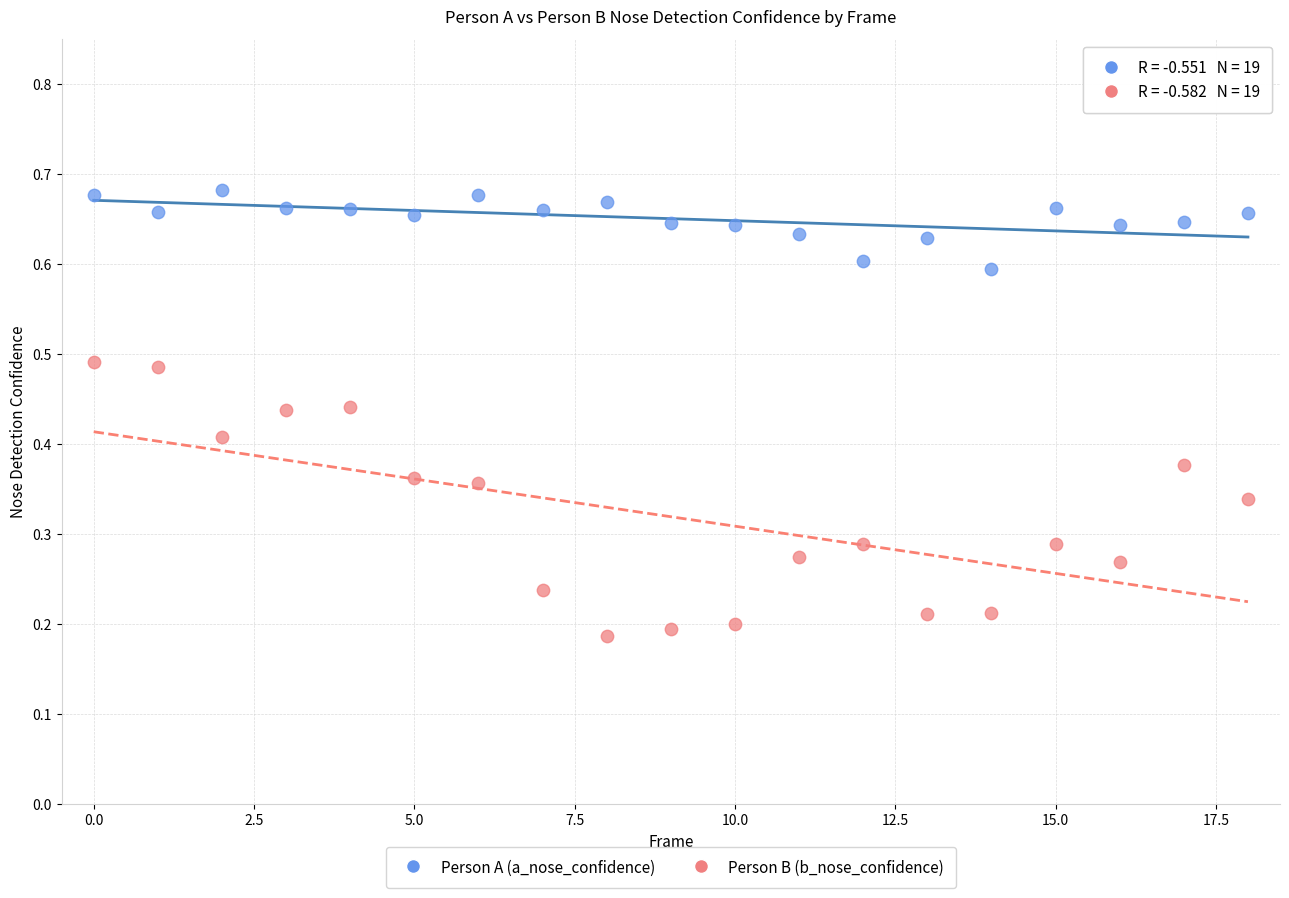

Which series reaches the maximum Y coordinate?

Person A (a_nose_confidence)